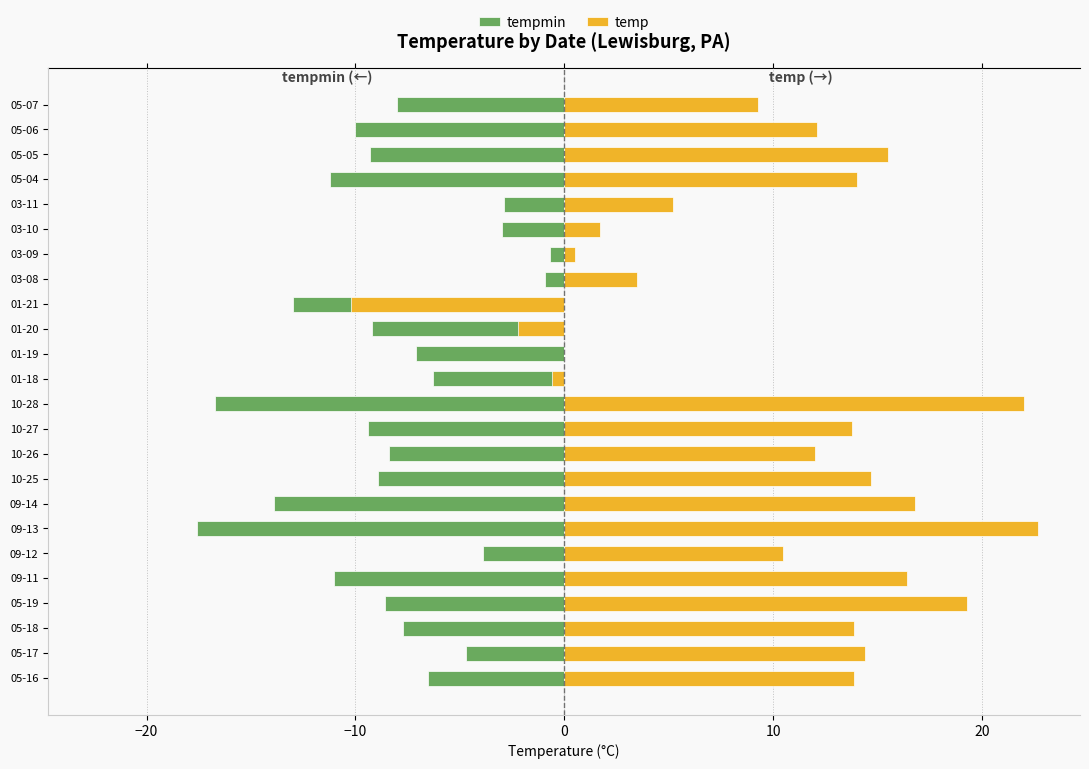

At −10, list the series in order from largest to smallest.

temp, tempmin